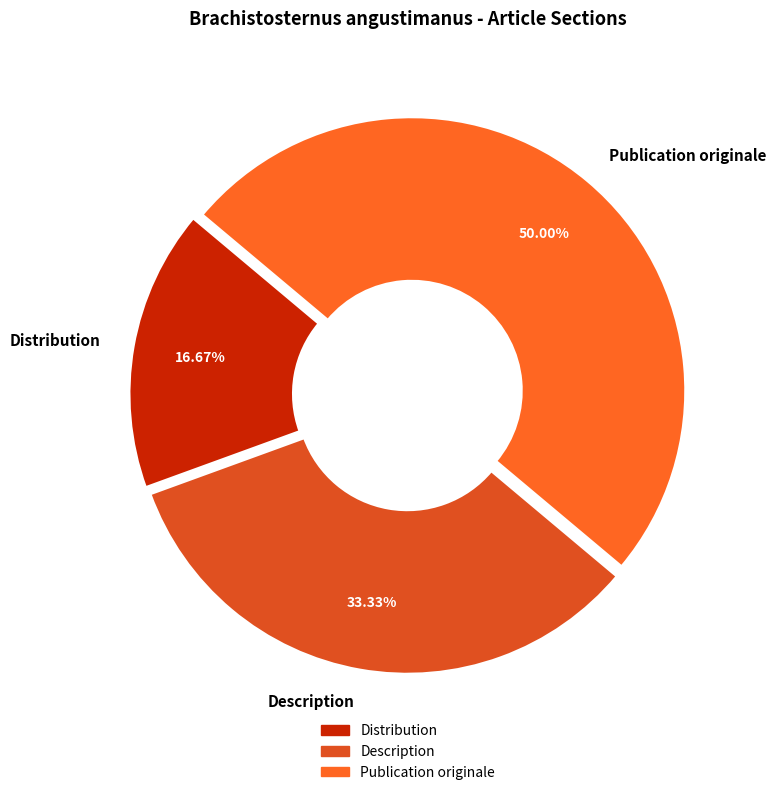

To the nearest percent, what percentage of the pie is Publication originale?

50%